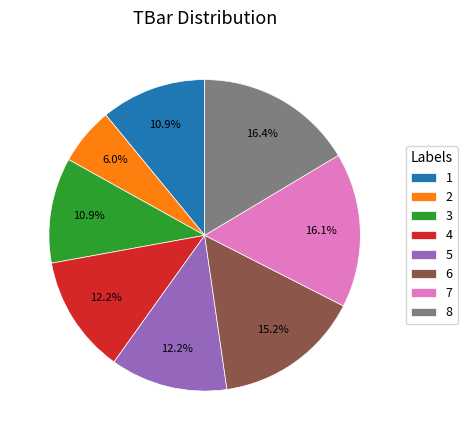

Do 6 and 7 together represent more than half of the pie?

No